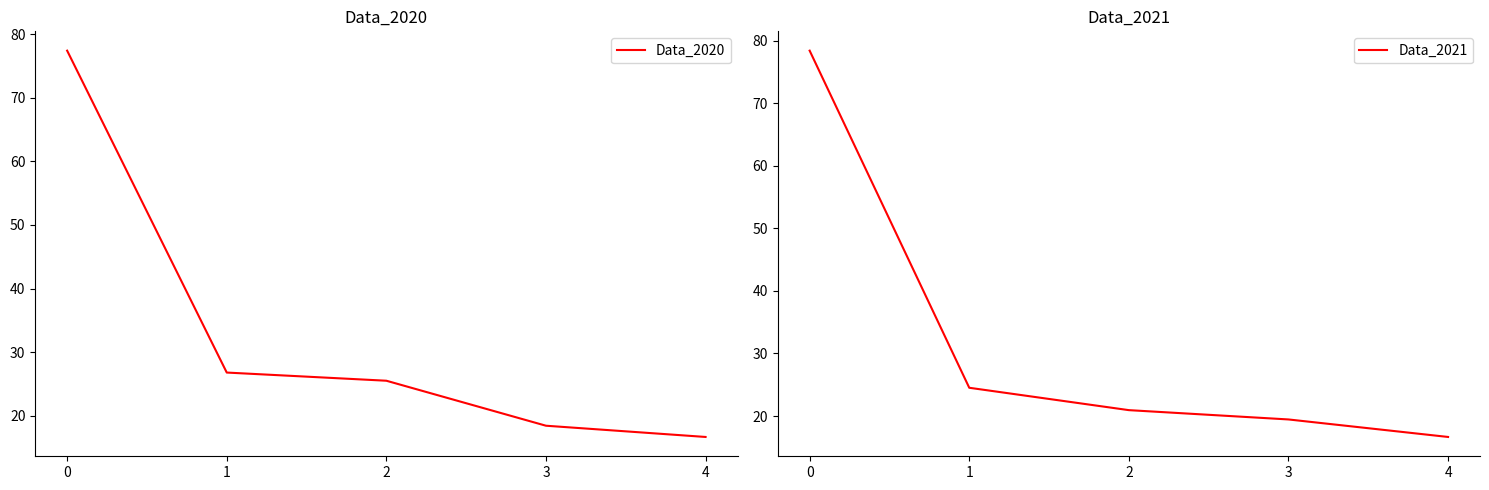

True or false: Data_2020 and Data_2021 cross at least once.

True